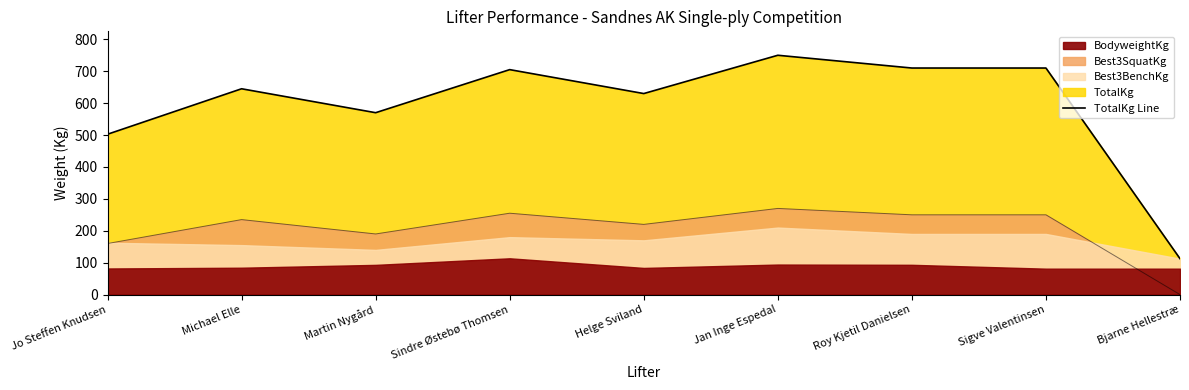

True or false: TotalKg and Best3SquatKg cross at least once.

False